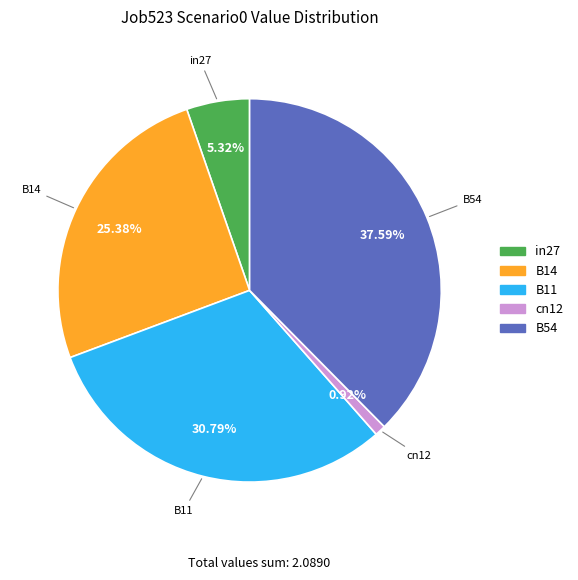

Between B54 and B11, which is larger?

B54